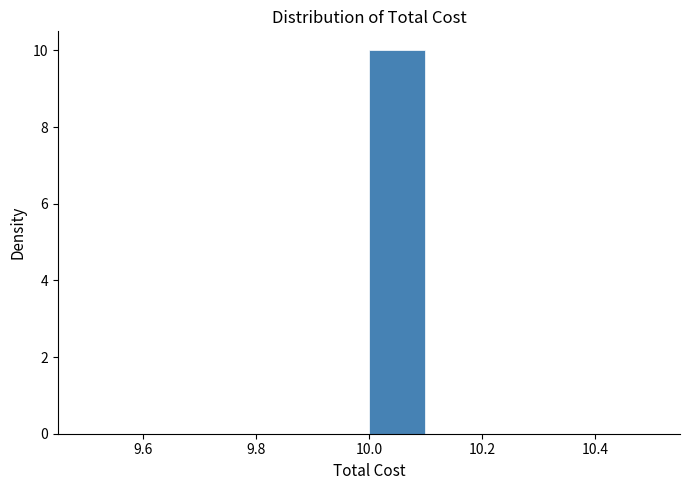

Reading left to right, list every bar in this chart as the range it spans on the x-axis followed by its height. The values are not printed on the chart, so give them approximately, as read against the axis.

9.5 to 9.6: 0
9.6 to 9.7: 0
9.7 to 9.8: 0
9.8 to 9.9: 0
9.9 to 10.0: 0
10.0 to 10.1: 10
10.1 to 10.2: 0
10.2 to 10.3: 0
10.3 to 10.4: 0
10.4 to 10.5: 0